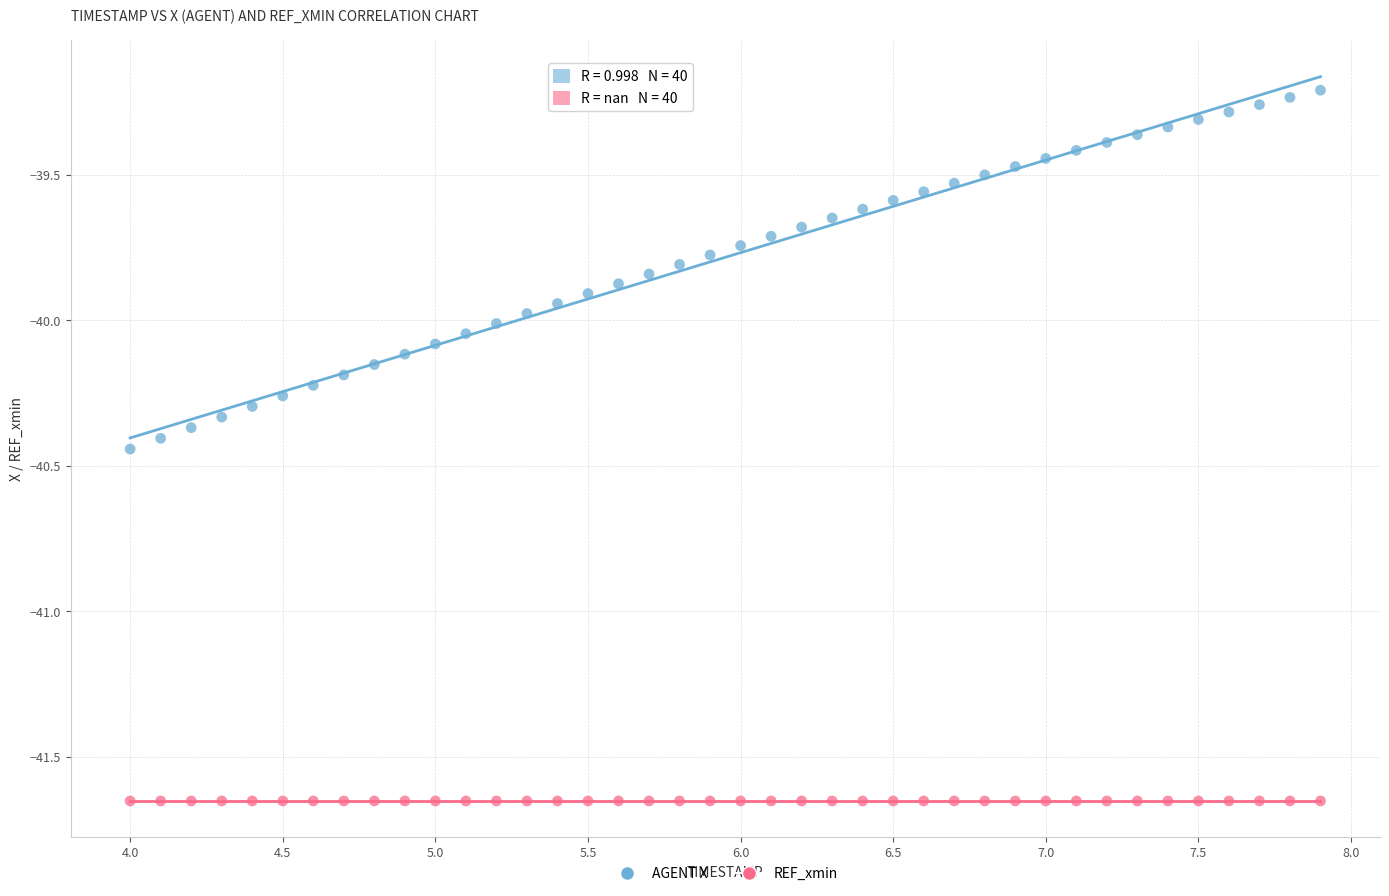

Which series reaches the maximum Y coordinate?

AGENT X